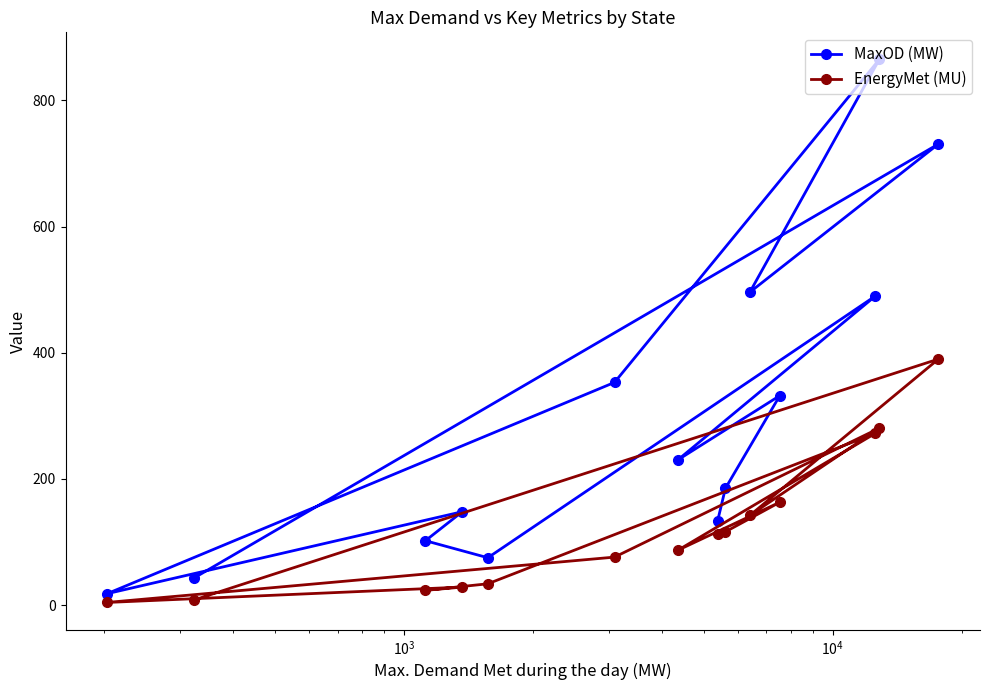

What is the highest value of the MaxOD (MW) series?

865.0